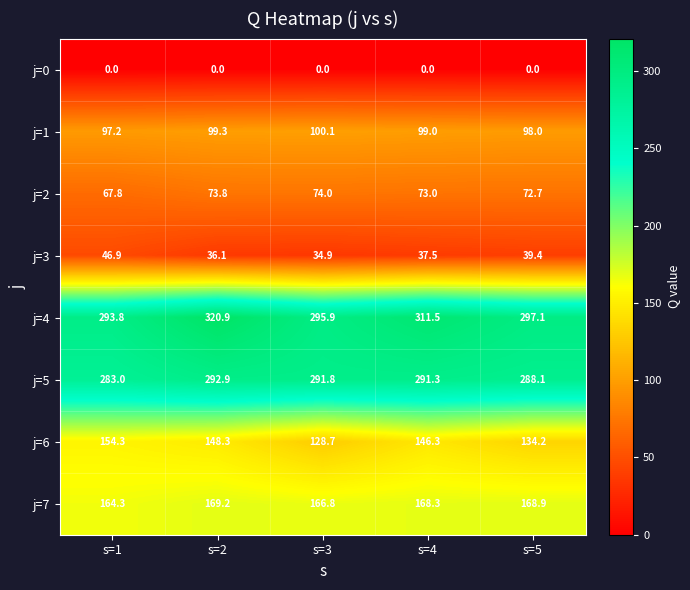

Which category has the highest value across all series?

s=2